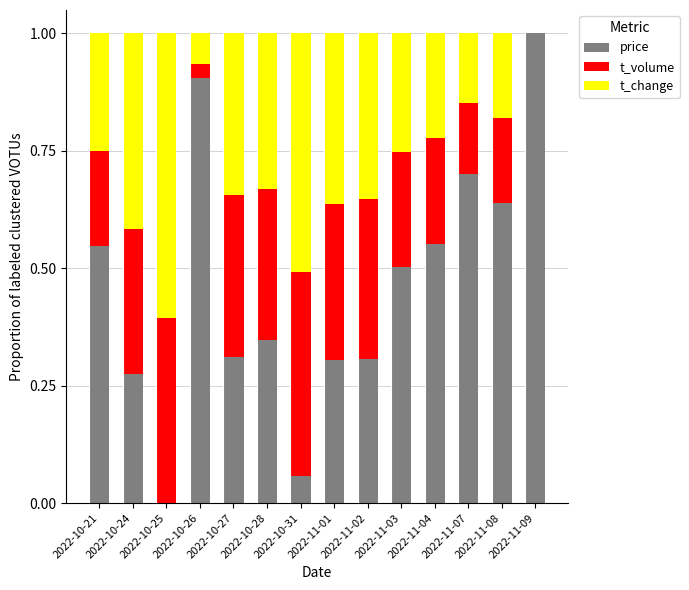

What is the total value across all series at 2022-10-28?

1.0